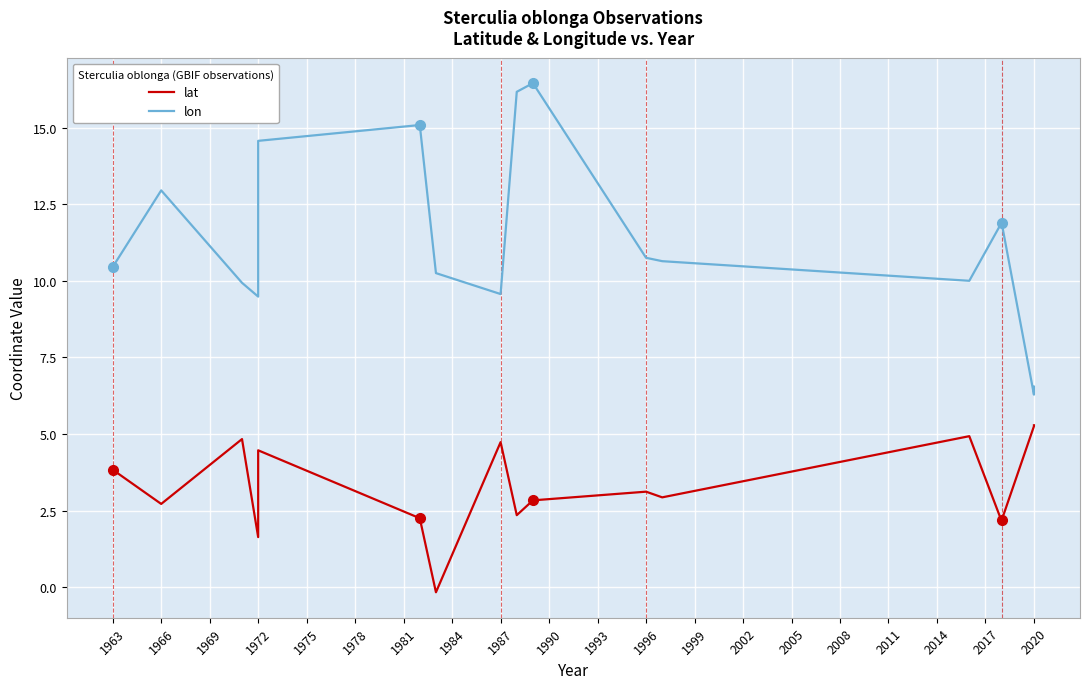

What is the difference between the lon values at 1972 and 1990?

7.0